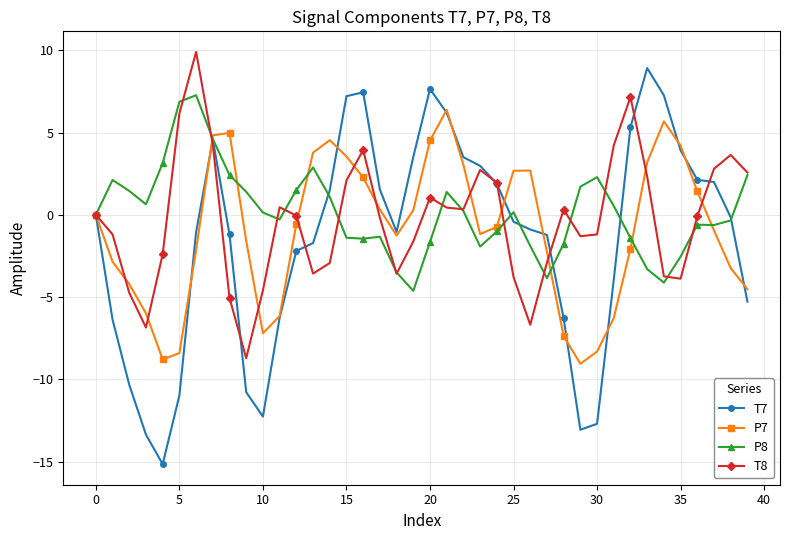

What is the value of the T8 point at the 36th from the left?

-3.9